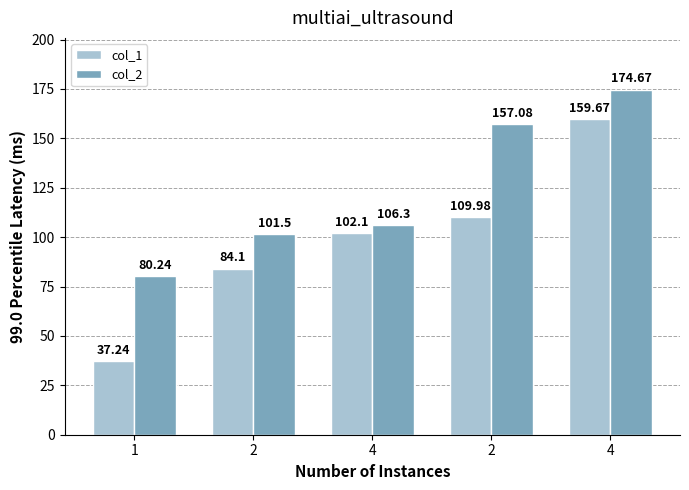

What is the difference between the col_1 values at 4 and 2?

49.7